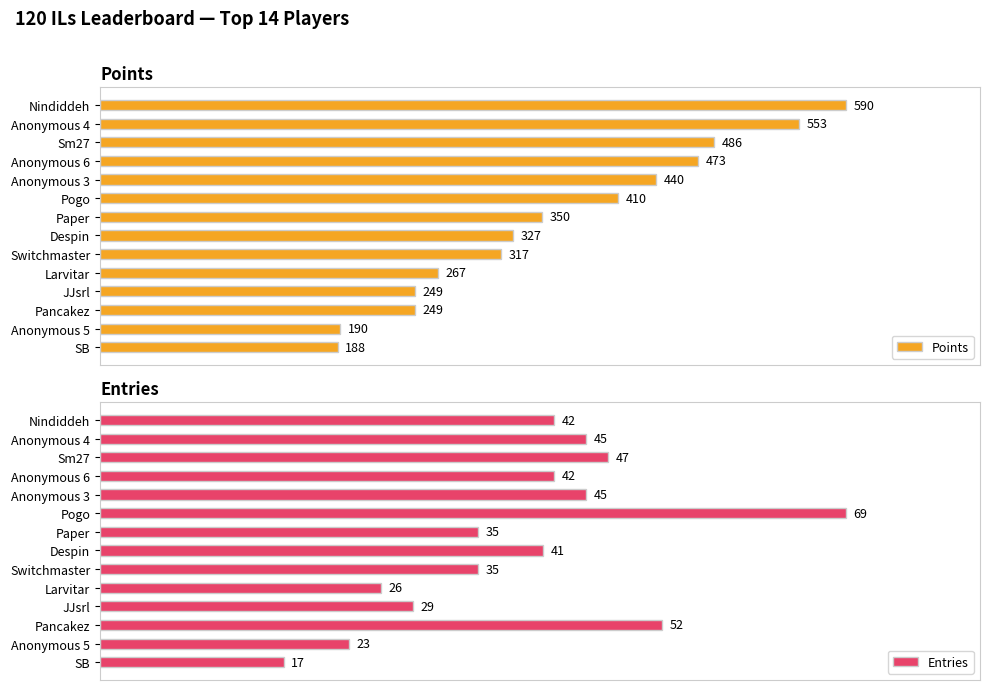

What is the value of the Points bar at the 10th from the left?

267